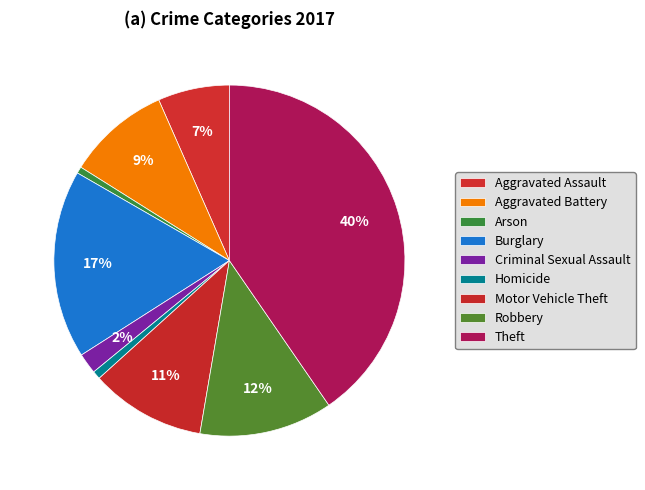

Which has a higher value, Burglary or Arson?

Burglary